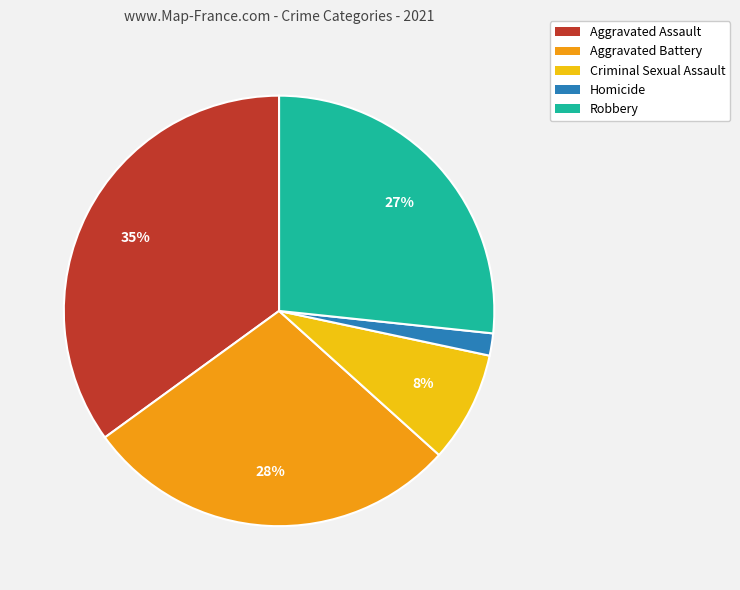

What is the largest slice in the pie chart?

Aggravated Assault